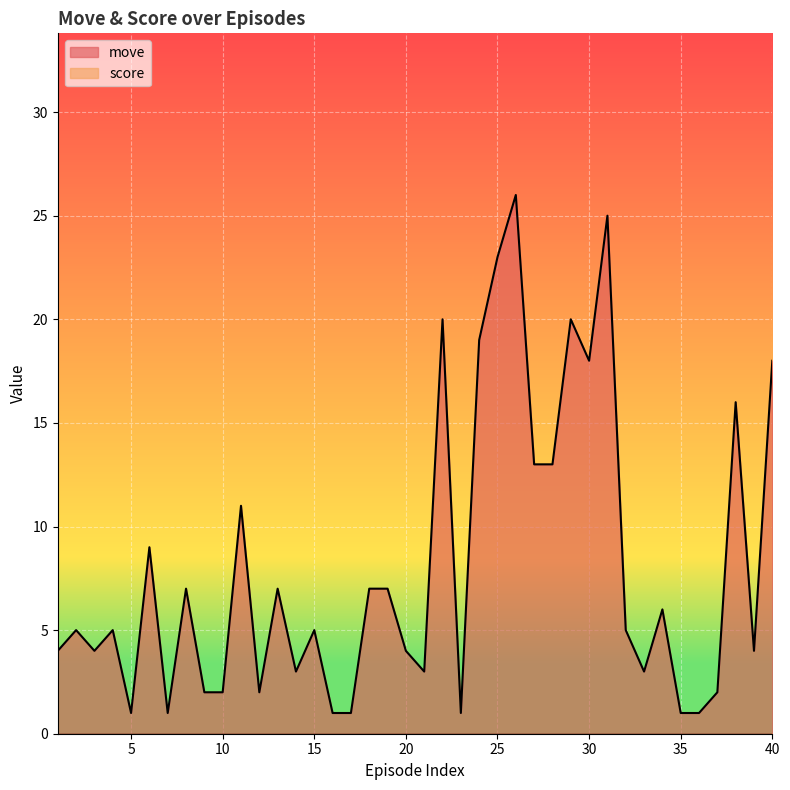

Reading left to right, what are all the values shown in this chart?

1=4	2=5	3=4	4=5	5=1	6=9	7=1	8=7	9=2	10=2	11=11	12=2	13=7	14=3	15=5	16=1	17=1	18=7	19=7	20=4	21=3	22=20	23=1	24=19	25=23	26=26	27=13	28=13	29=20	30=18	31=25	32=5	33=3	34=6	35=1	36=1	37=2	38=16	39=4	40=18